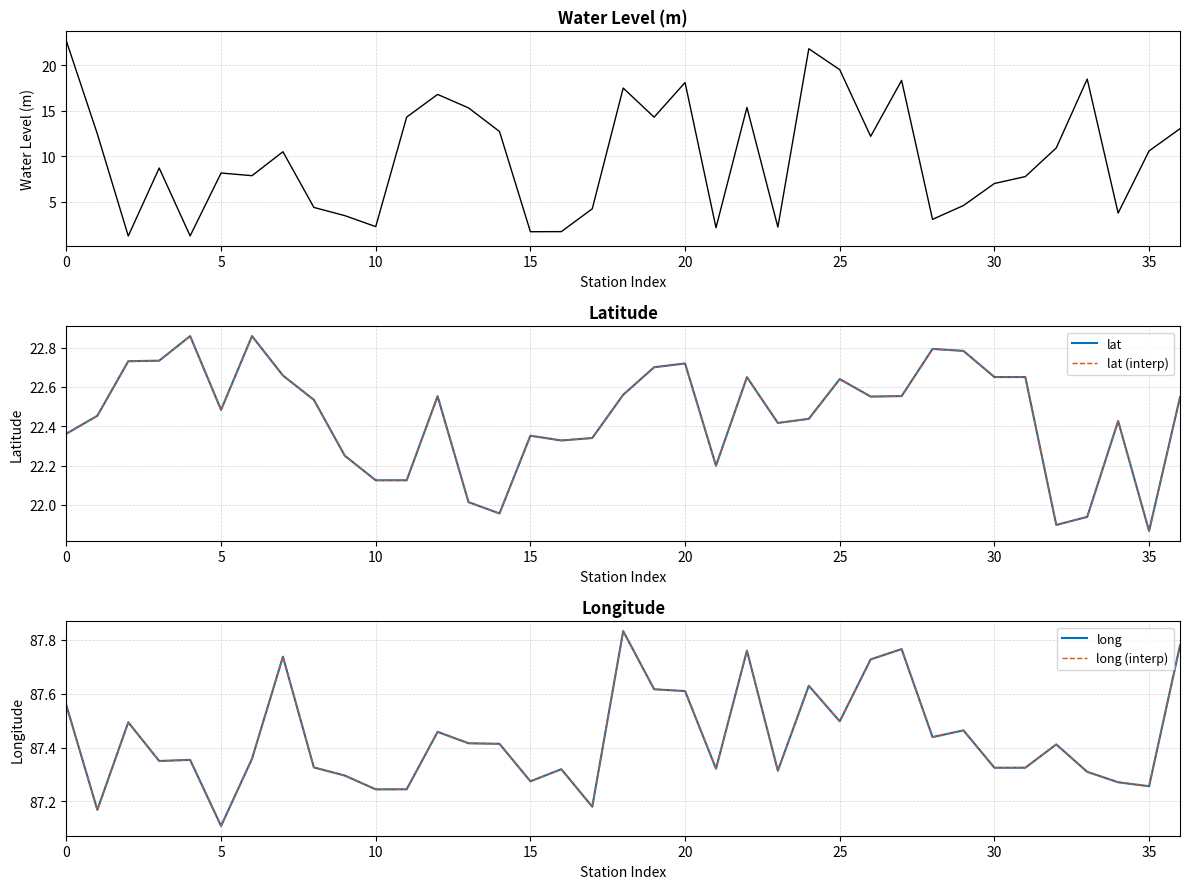

Count the number of categories in the chart.

37